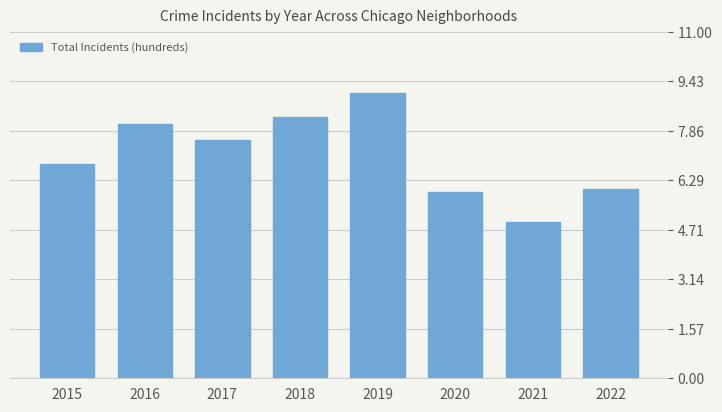

Reading right to left, extract all data points from this chart.

6.0	5.0	5.9	9.1	8.3	7.6	8.1	6.8